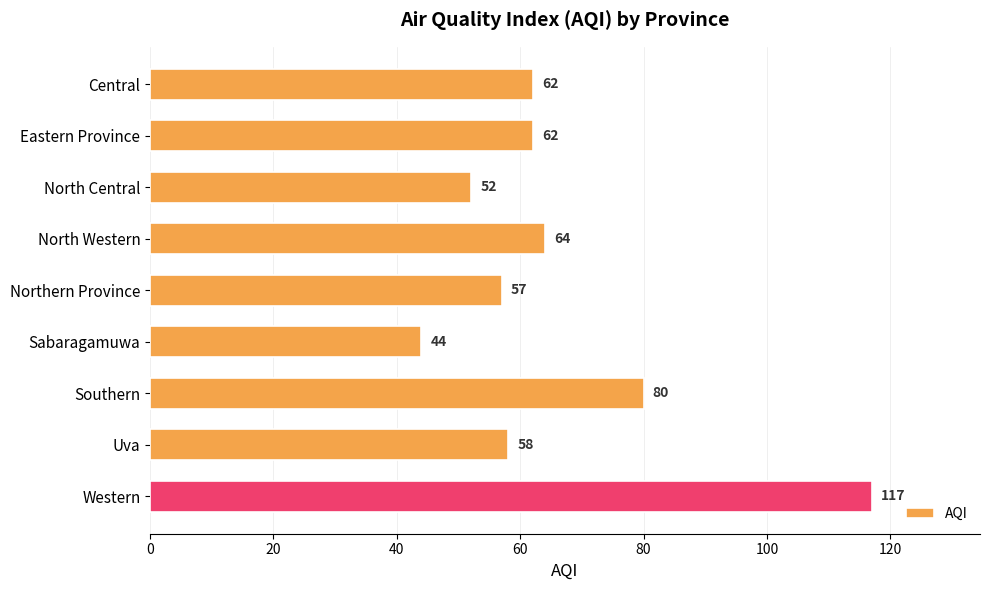

What is the maximum value shown in the chart?

117